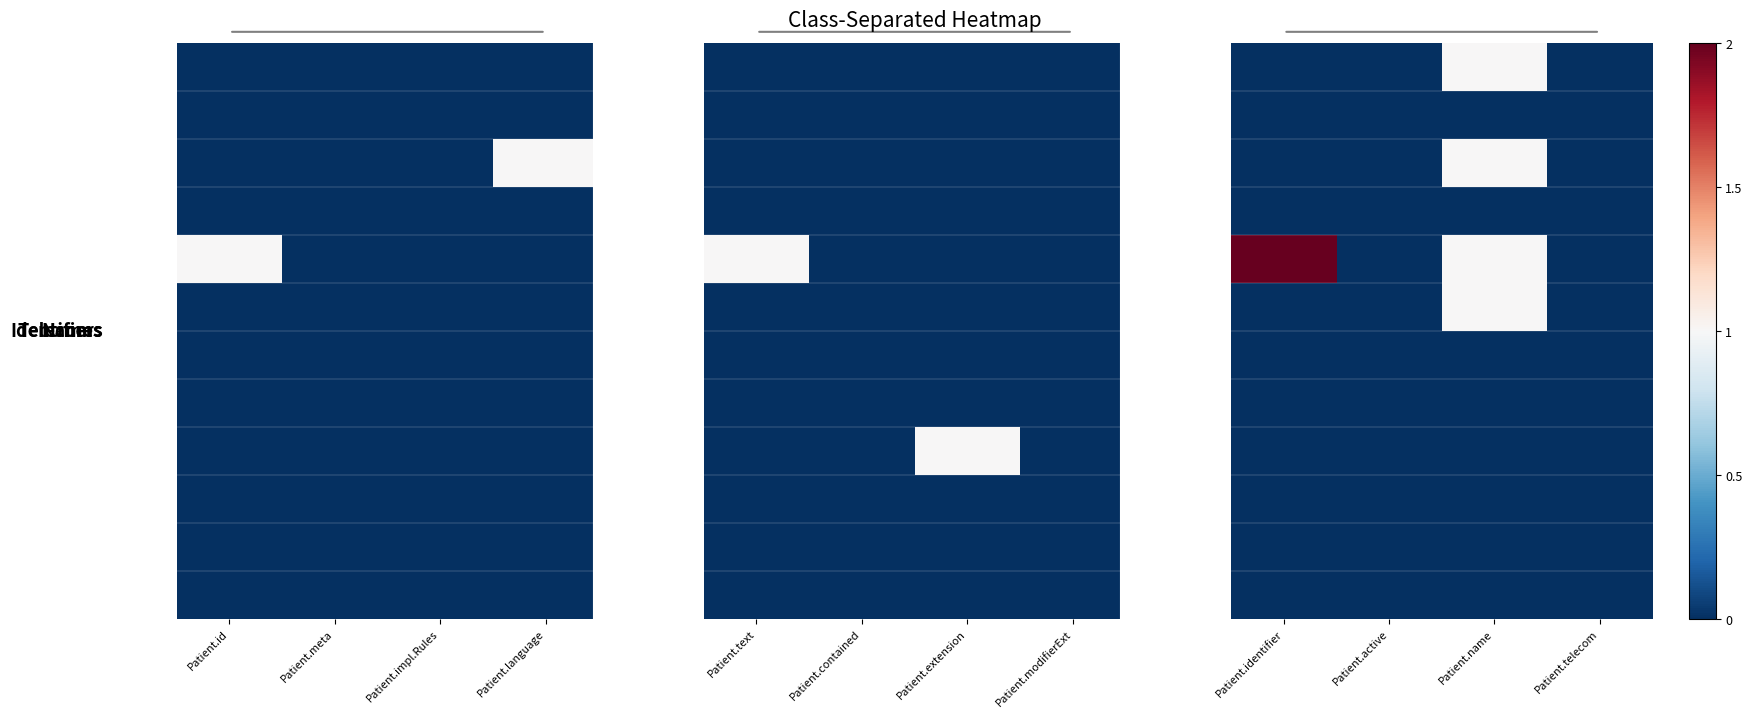

Count the number of data series in this chart.

12